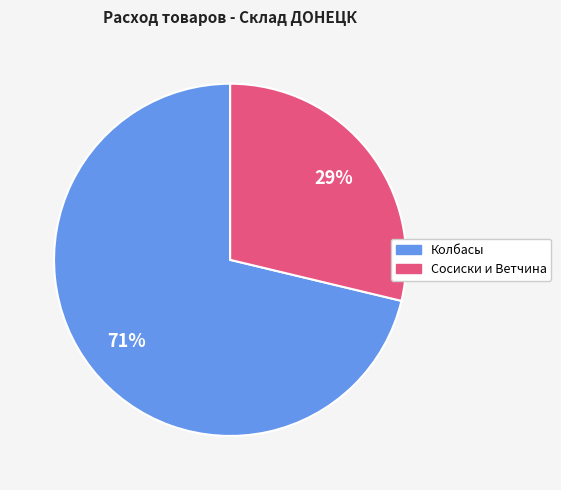

To the nearest percent, what is the average slice percentage?

50%